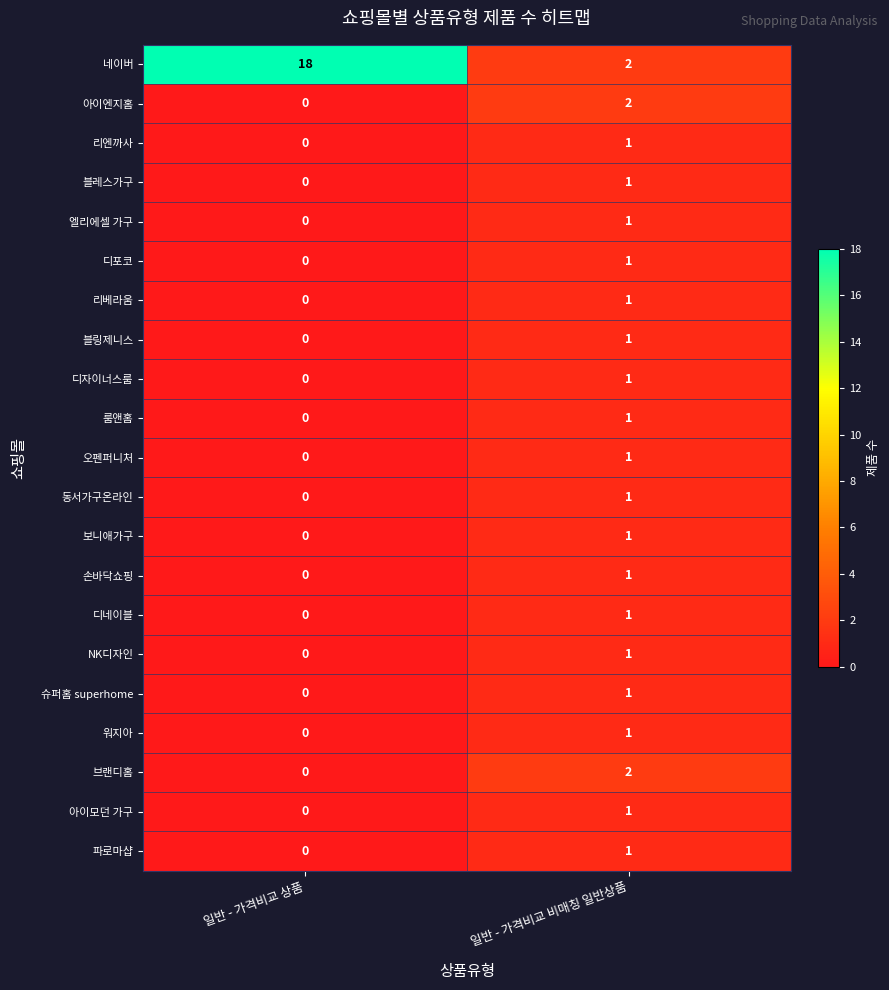

What is the difference between the maximum and minimum values in the 네이버 series?

16